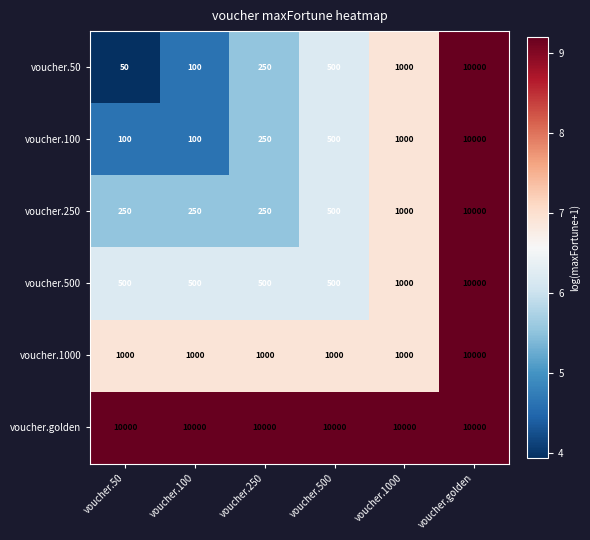

What is the greatest value displayed?

10000